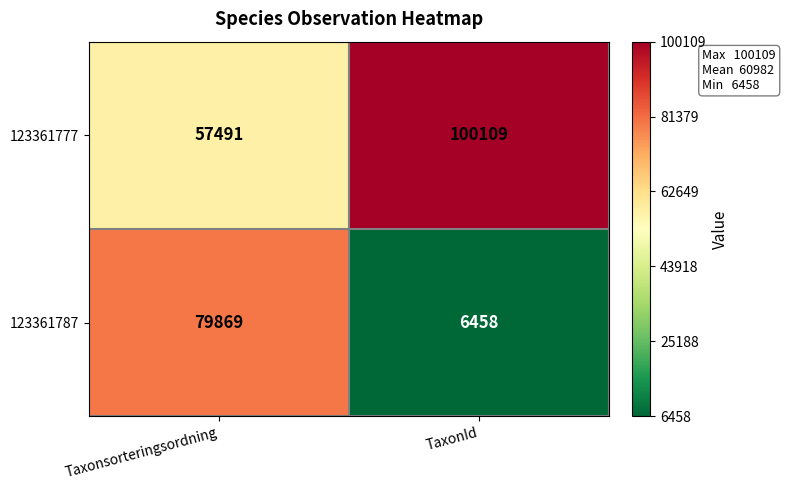

Read the 123361787 value at TaxonId.

6458